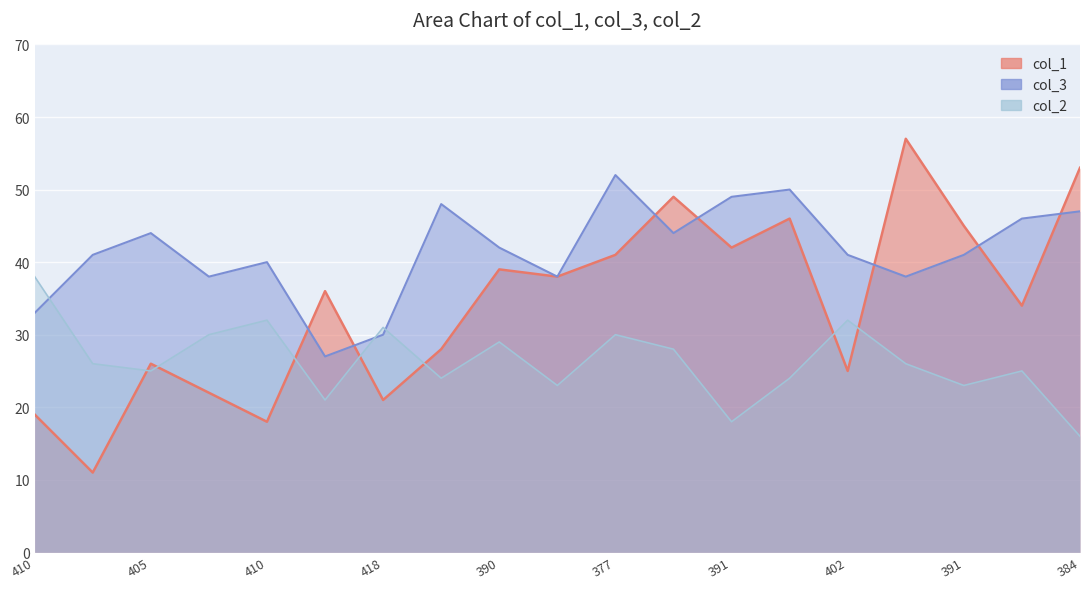

What is the difference between the maximum and minimum values in the col_1 series?

46